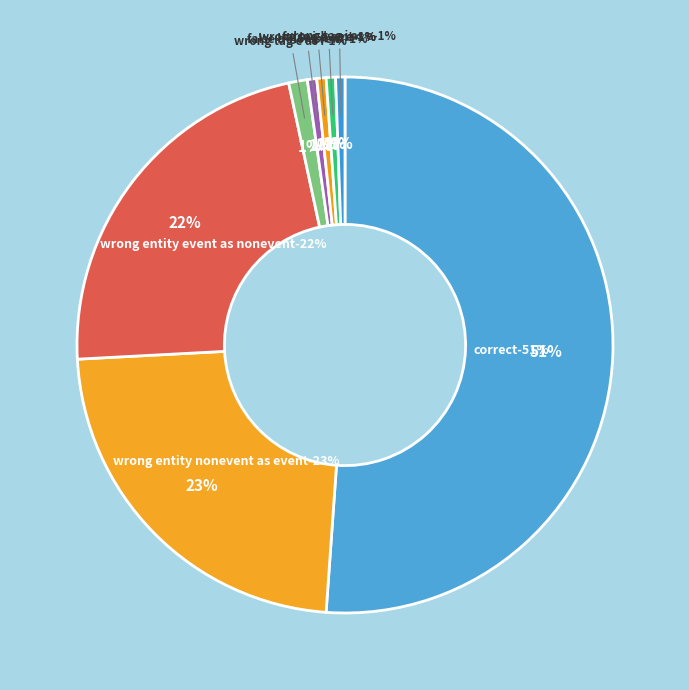

What percentage is the Wrong_Entity_NonEvent_as_Event slice, to the nearest percent?

23%